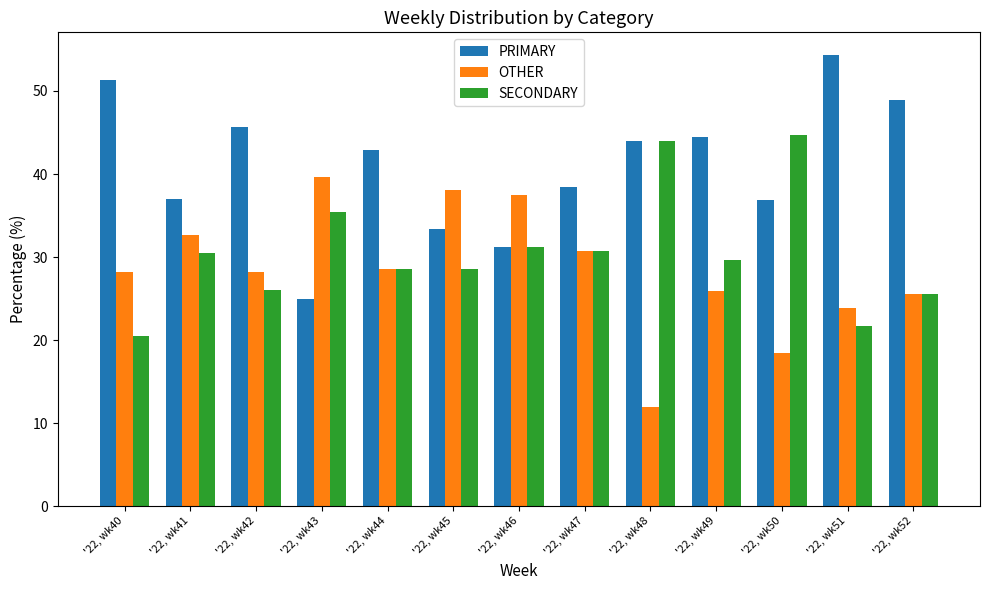

What is the difference between the maximum and minimum values in the SECONDARY series?

24.2